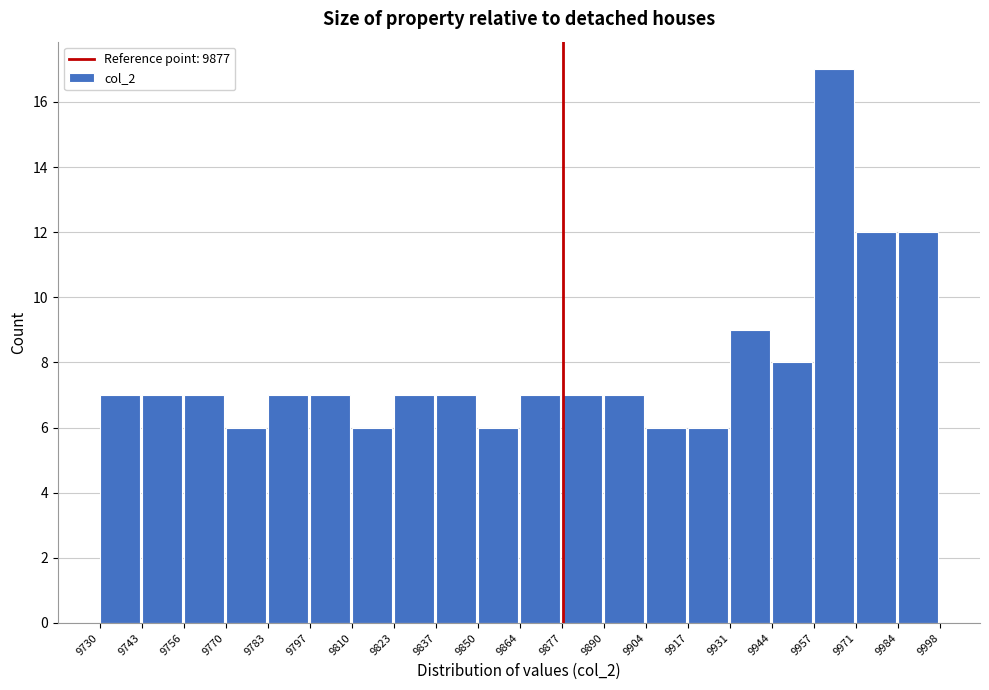

What is the height of the bar covering 9783 to 9797 on the x-axis? The values are not printed on the chart, so give them approximately, as read against the axis.

7